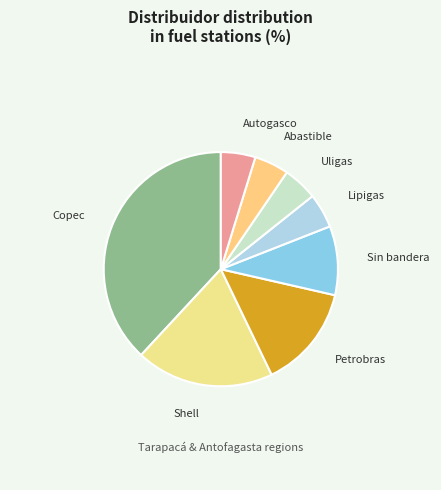

Which slice is the largest?

Copec